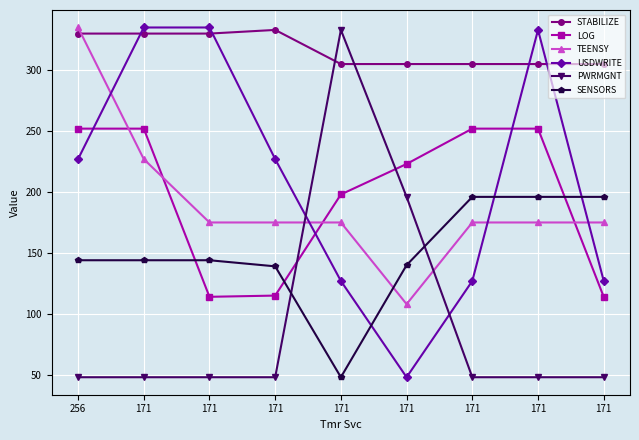

How many distinct data groups are displayed?

6